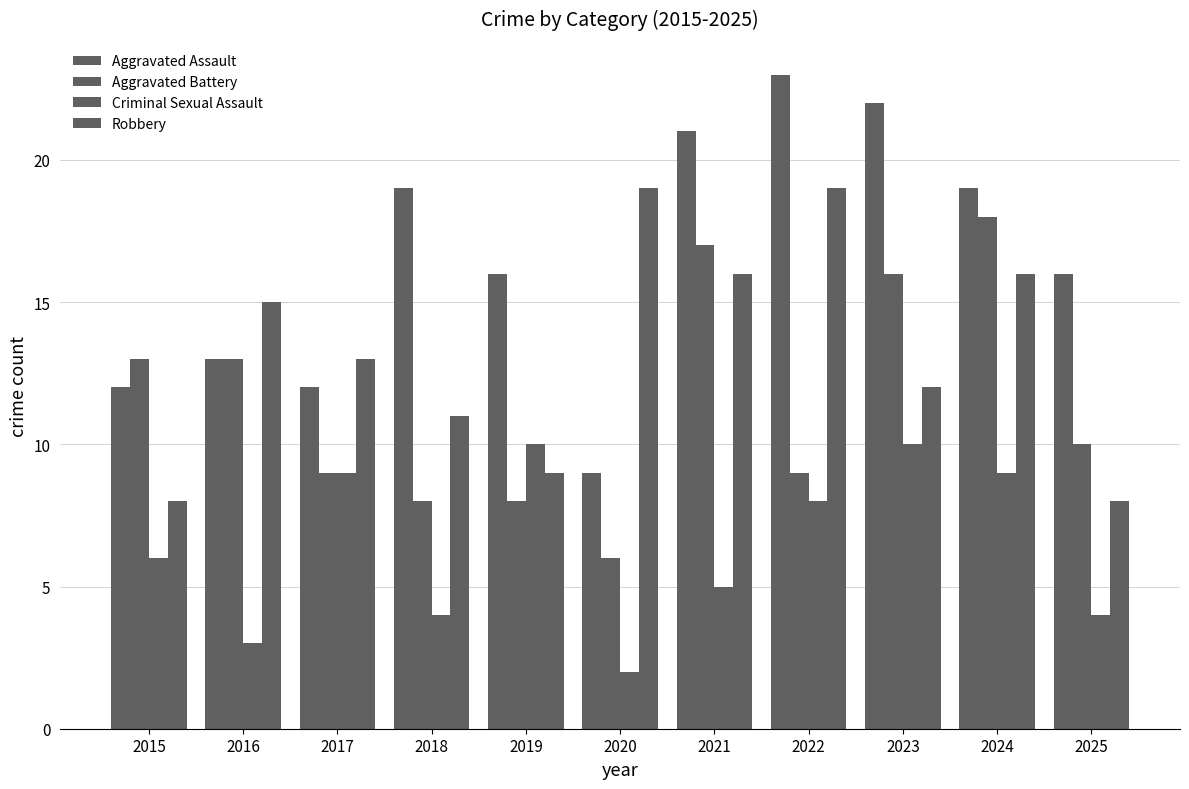

How many data points does each series have?

11